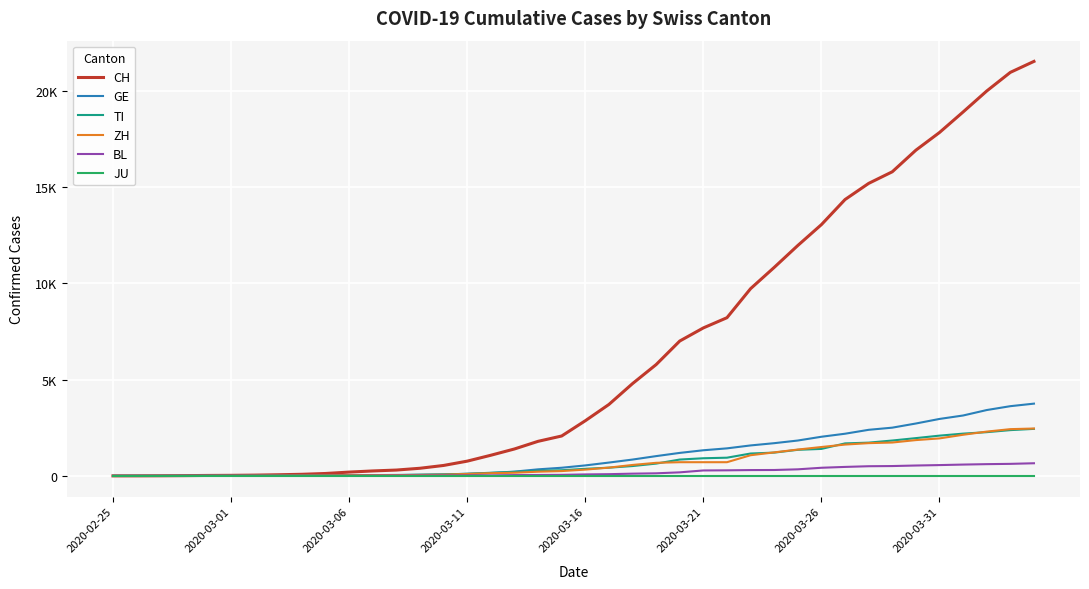

Reading left to right, transcribe all the data shown in this chart.

CH: 0	2	6	13	23	29	40	59	83	125	197	257	303	396	542	766	1072	1398	1795	2072	2864	3710	4793	5781	7005	7686	8217	9725	10829	11968	13052	14354	15193	15796	16918	17837	18903	19992	20960	21530
GE: 0	1	1	4	8	9	10	13	14	17	25	38	40	56	76	109	150	222	340	423	544	692	848	1027	1194	1331	1430	1582	1699	1837	2033	2190	2393	2505	2721	2958	3137	3420	3621	3753
TI: 0	1	1	1	2	2	4	8	13	25	28	41	49	61	75	108	163	206	265	293	368	426	511	638	849	916	945	1162	1209	1354	1401	1688	1727	1837	1962	2091	2195	2271	2377	2442
ZH: 0	0	2	2	6	7	10	13	15	23	29	34	40	49	62	101	140	163	218	250	326	429	568	679	711	711	711	1073	1221	1368	1500	1627	1701	1733	1859	1947	2136	2300	2428	2461
BL: 0	0	0	1	2	2	2	2	2	6	6	15	19	20	22	26	26	42	47	54	76	89	116	134	184	282	289	302	306	341	422	466	502	511	539	561	588	610	625	656
JU: 0	0	0	0	0	0	0	0	0	0	0	0	0	0	0	0	0	0	0	0	0	0	0	0	0	0	0	0	0	0	0	0	0	0	0	0	0	0	0	0